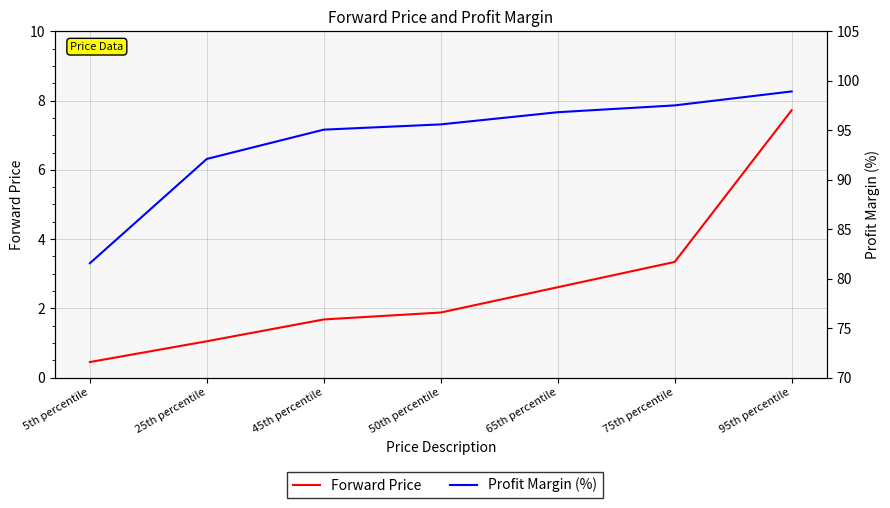

What is the difference between the highest and lowest values at 95th percentile?

91.2